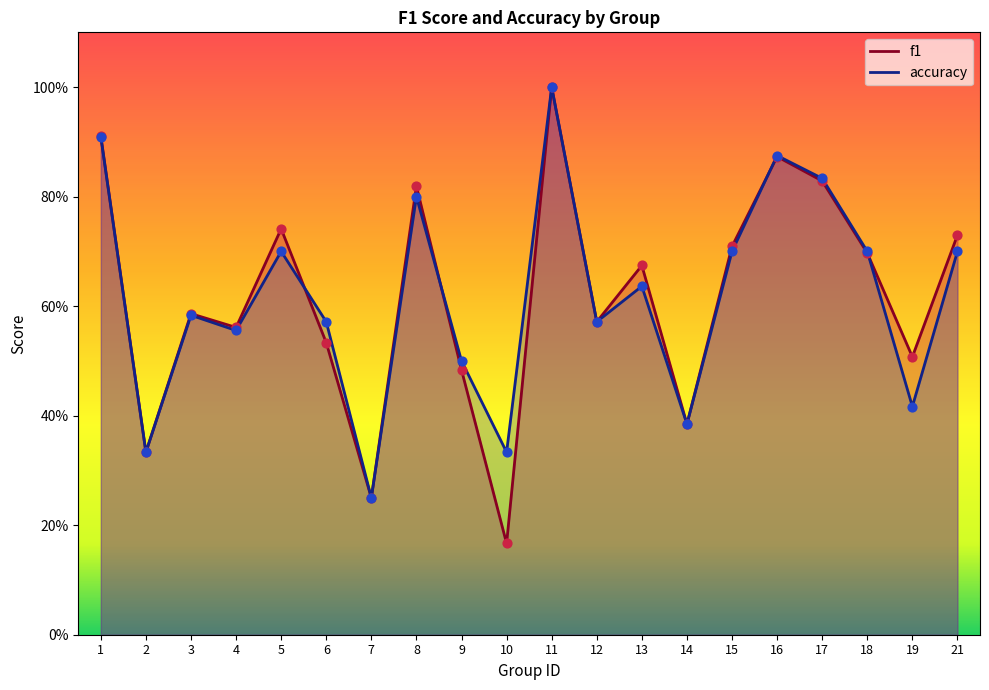

Which series has the largest total across all categories?

f1